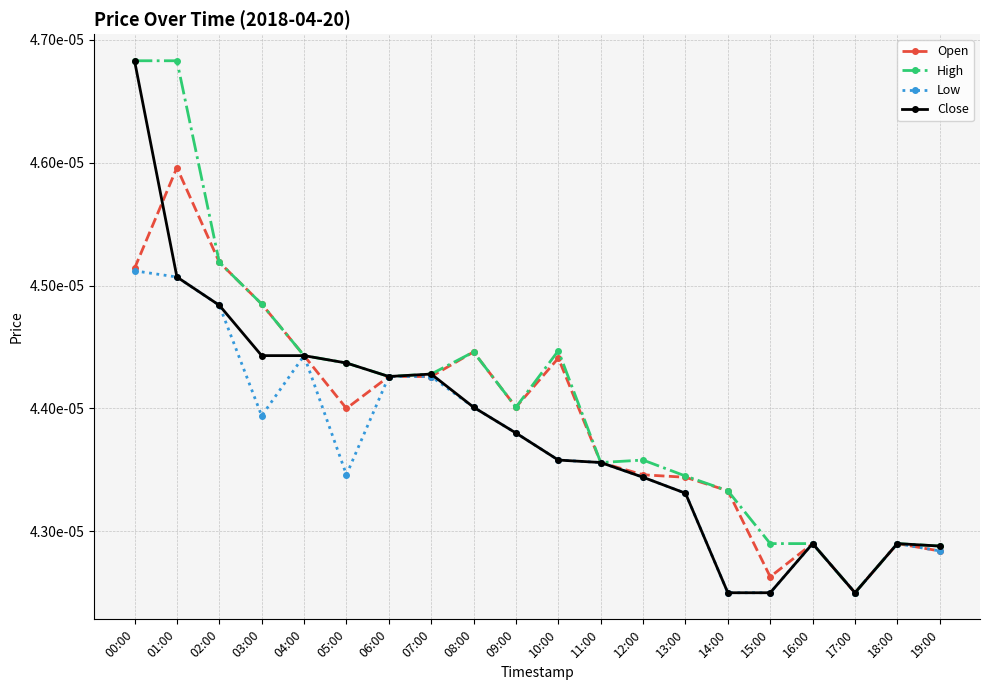

Which series changed the most between 12:00 and 19:00?

High